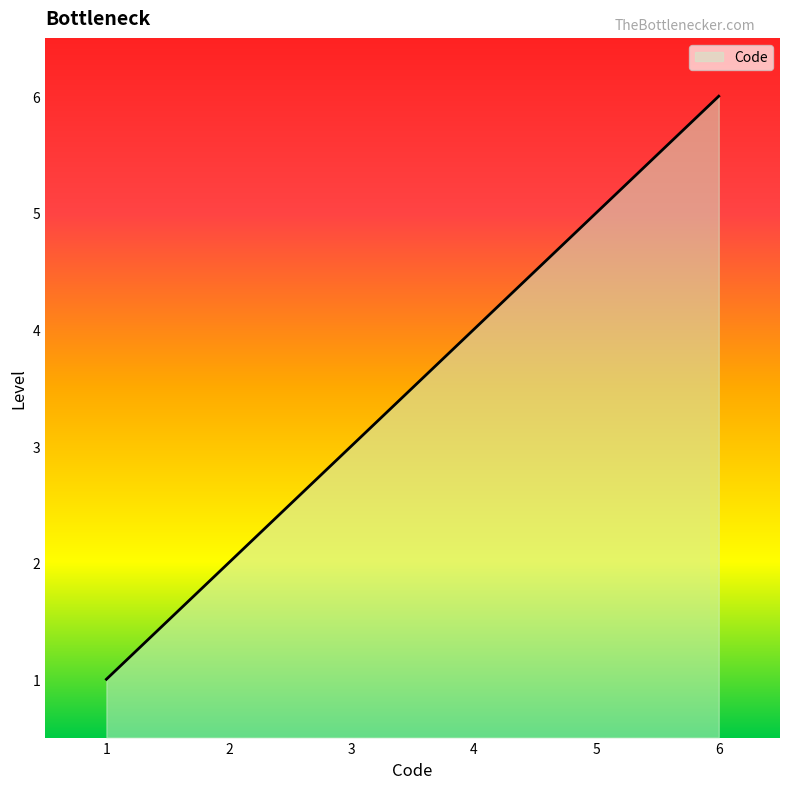

What is the change in value from 5 to 6?

+1